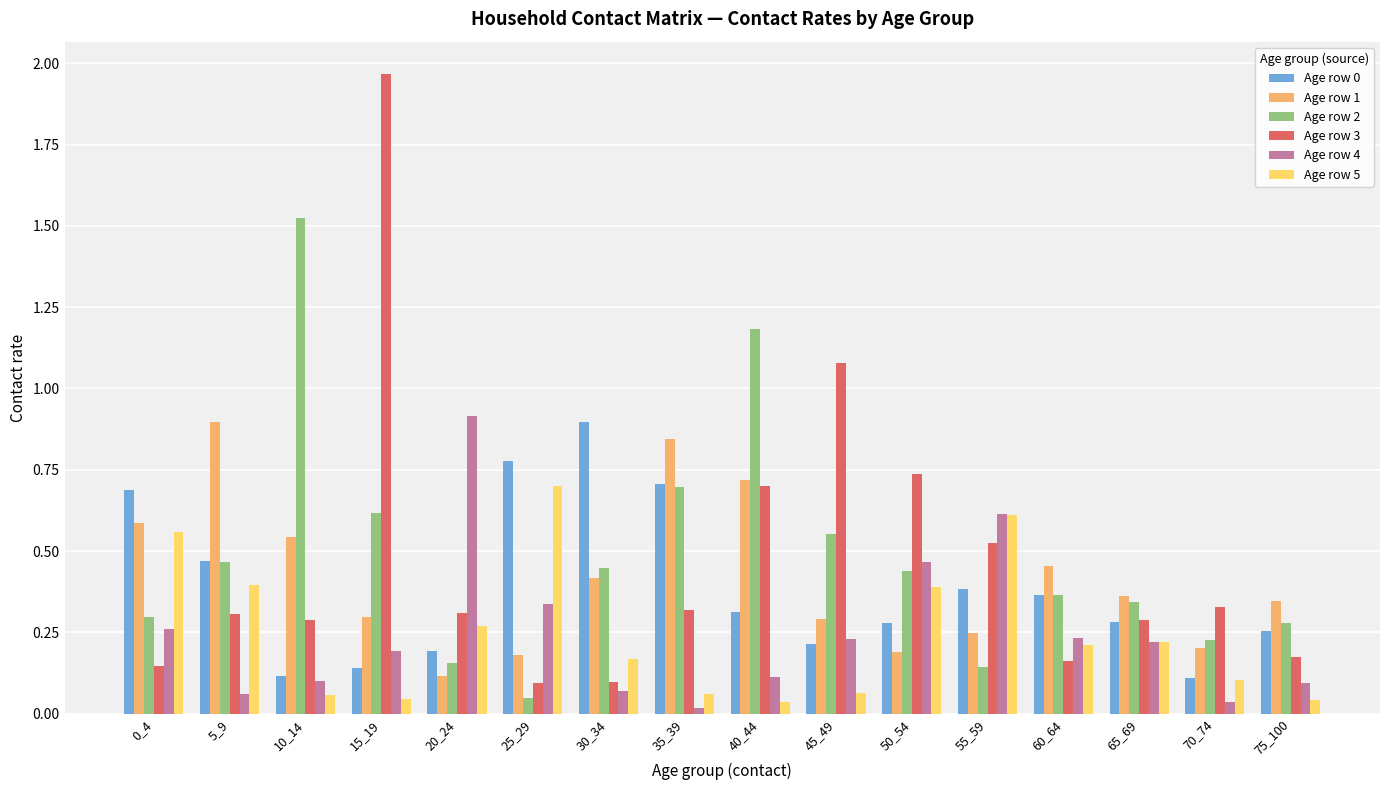

What is the sum of all Age row 1 values?

6.7